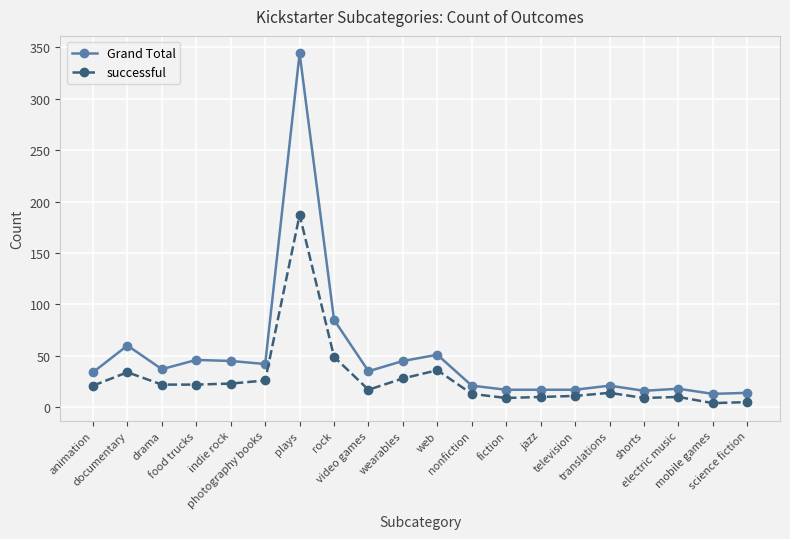

What is the difference between the highest and lowest values at drama?

15